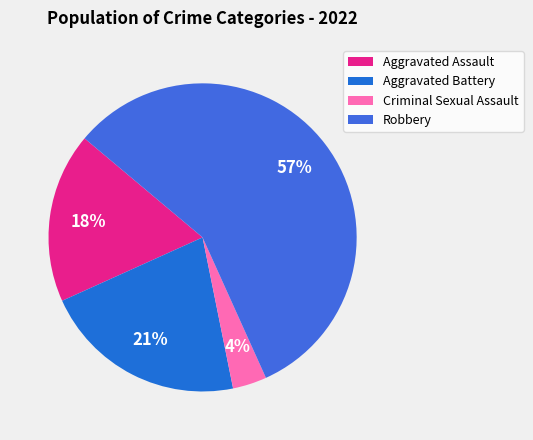

What percentage is the Criminal Sexual Assault slice, to the nearest percent?

4%